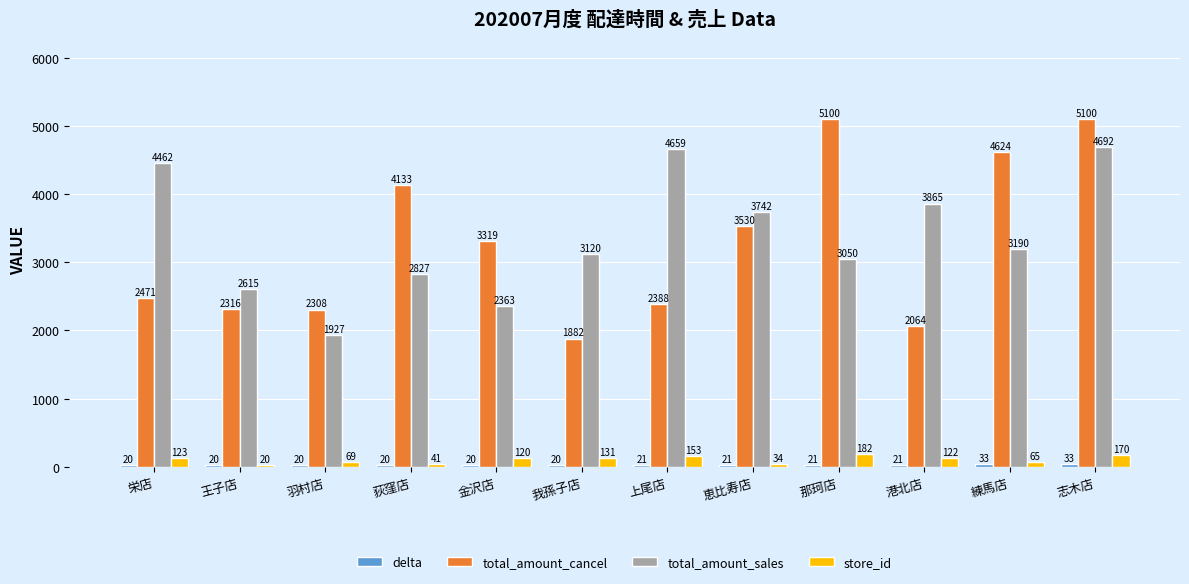

Where is total_amount_cancel nearest to the value 3491?

恵比寿店